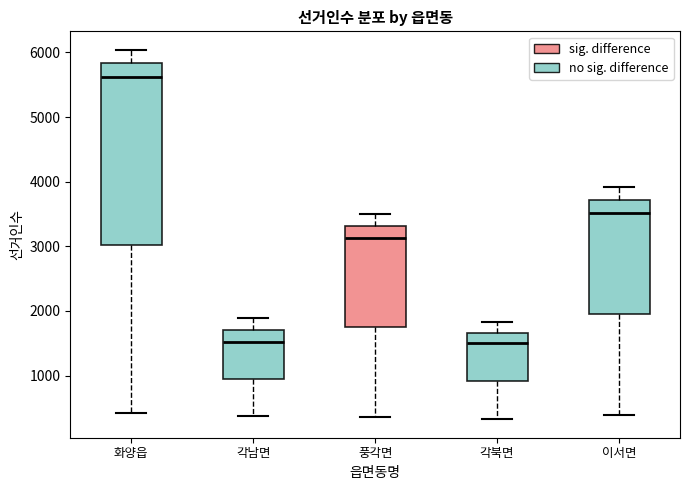

Reading left to right, read every box against the y-axis: the position of its median line, the range the box covers, and the ends of its whiskers. The values are not printed on the chart, so give them approximately, as read against the axis.

화양읍: median 5600, box 3000 to 5800, whiskers 400 to 6000
각남면: median 1500, box 900 to 1700, whiskers 400 to 1900
풍각면: median 3100, box 1700 to 3300, whiskers 400 to 3500
각북면: median 1500, box 900 to 1700, whiskers 300 to 1800
이서면: median 3500, box 2000 to 3700, whiskers 400 to 3900